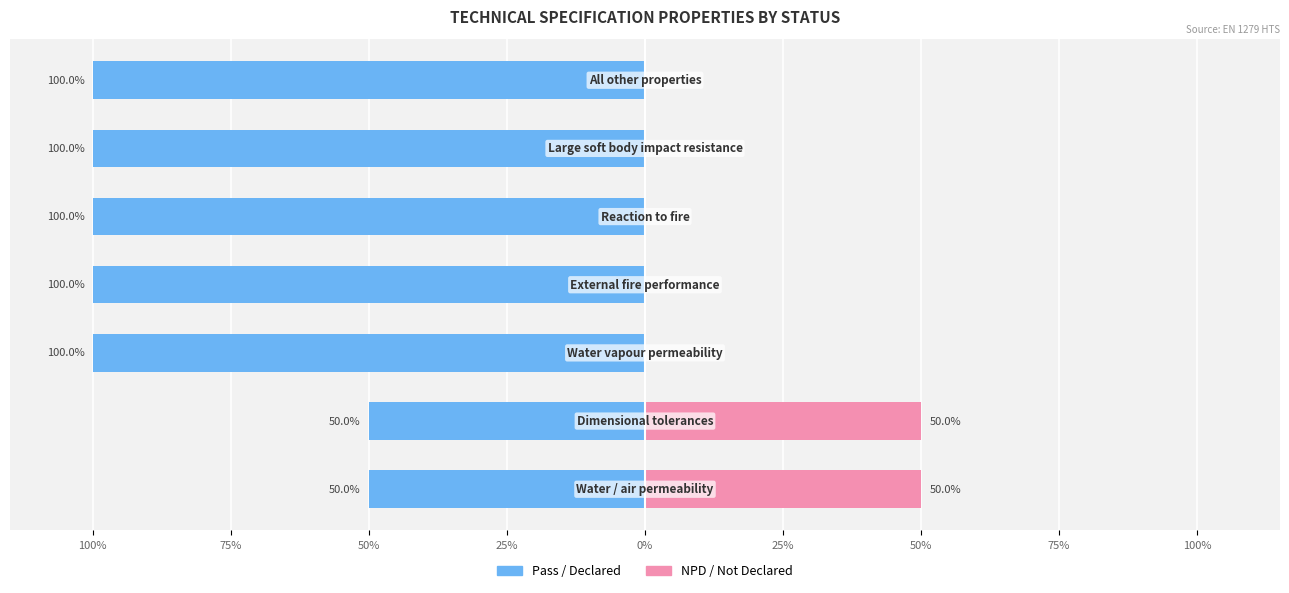

Is it true that Pass / Declared equals -100 at 25%?

True